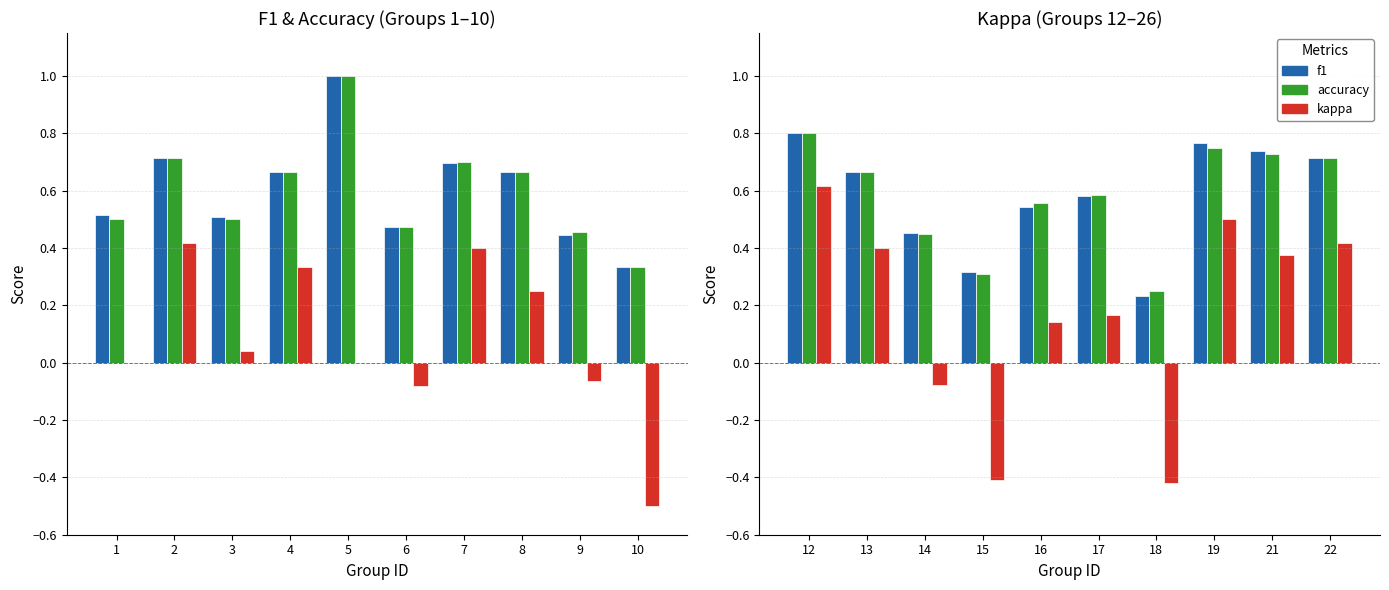

Which series has the widest spread of values?

kappa